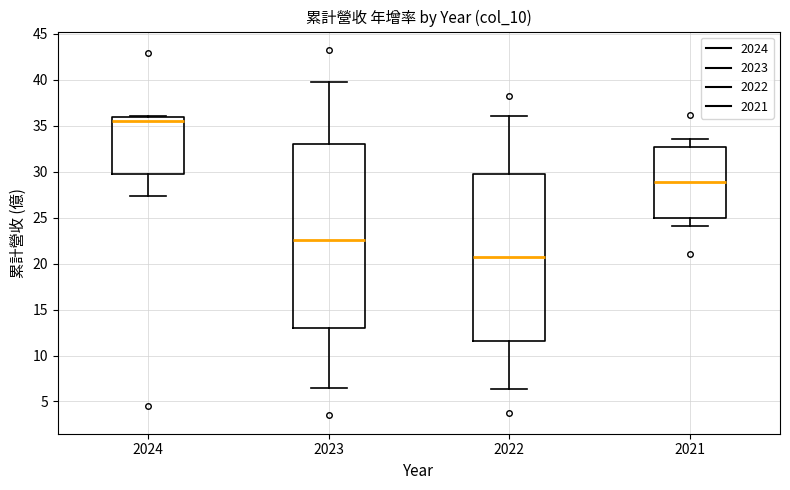

Reading left to right, read every box against the y-axis: the position of its median line, the range the box covers, and the ends of its whiskers. The values are not printed on the chart, so give them approximately, as read against the axis.

2024: median 35.5, box 30.0 to 36.0, whiskers 27.5 to 36.0
2023: median 22.5, box 13.0 to 33.0, whiskers 6.5 to 40.0
2022: median 21.0, box 11.5 to 29.5, whiskers 6.5 to 36.0
2021: median 29.0, box 25.0 to 32.5, whiskers 24.0 to 33.5